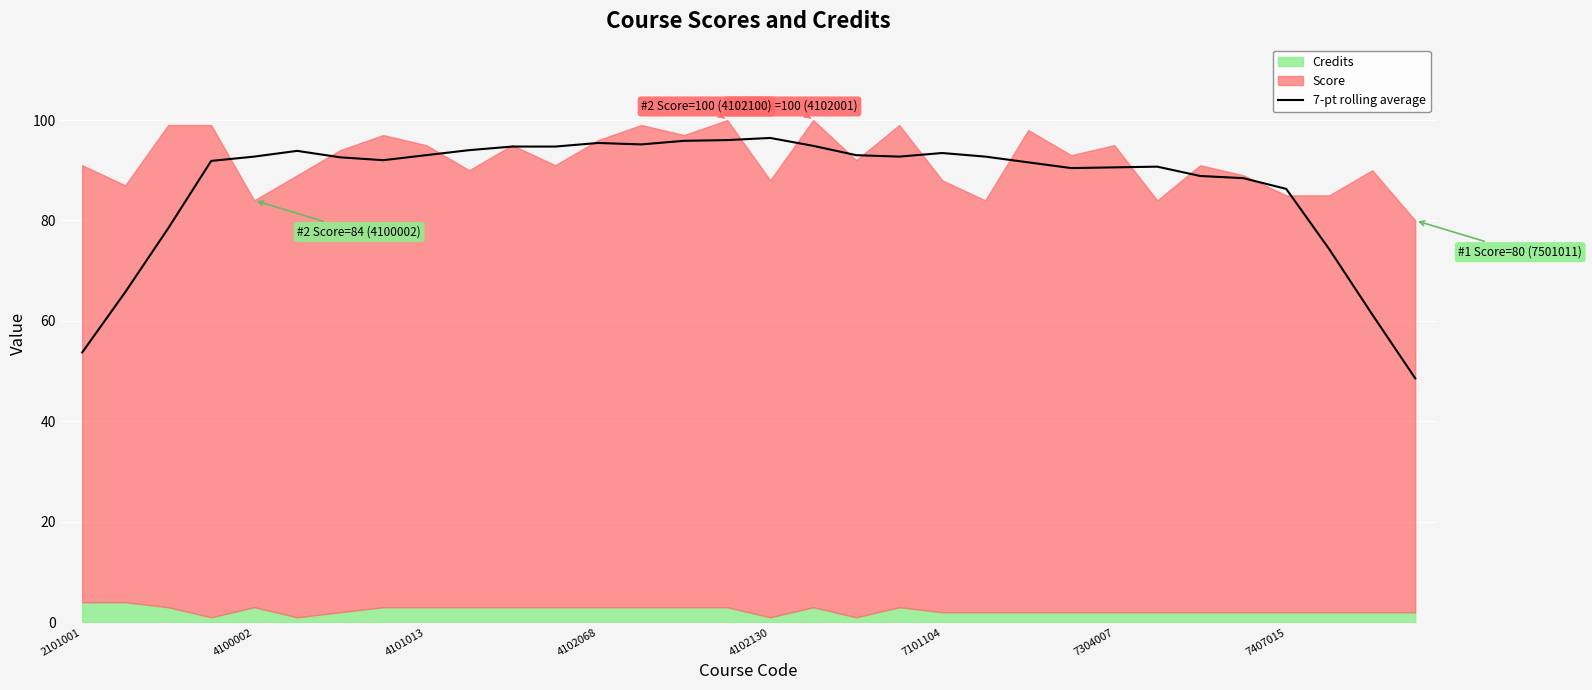

True or false: 7-pt rolling average has a value of 35.8 at 4102068.

False